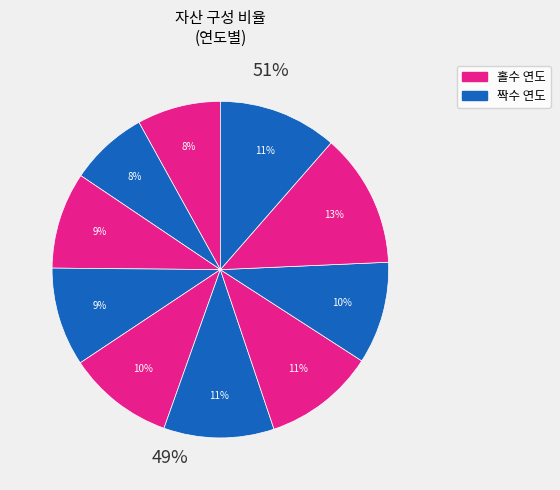

Which category has the smallest portion of the pie?

2010